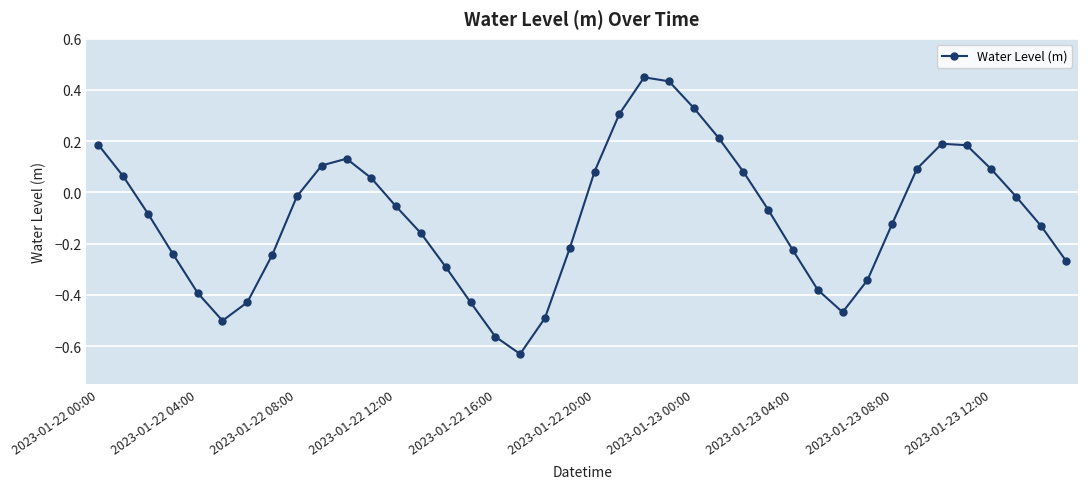

What is the difference between the maximum and minimum values?

1.1